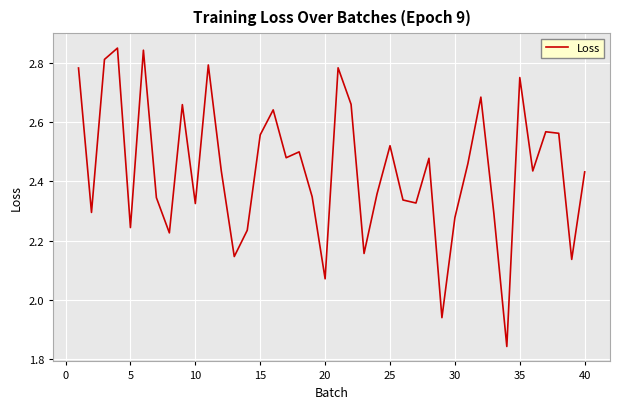

What is the difference between the maximum and minimum values?

1.0